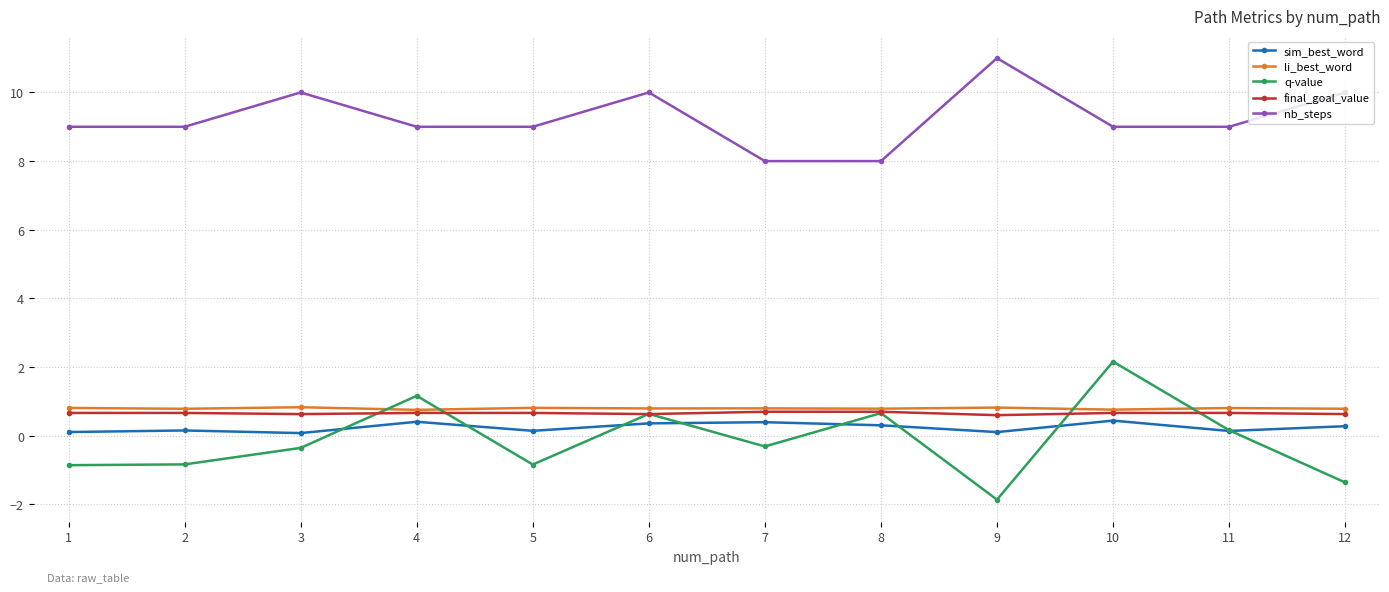

True or false: sim_best_word has more than 2 interior local peaks.

True